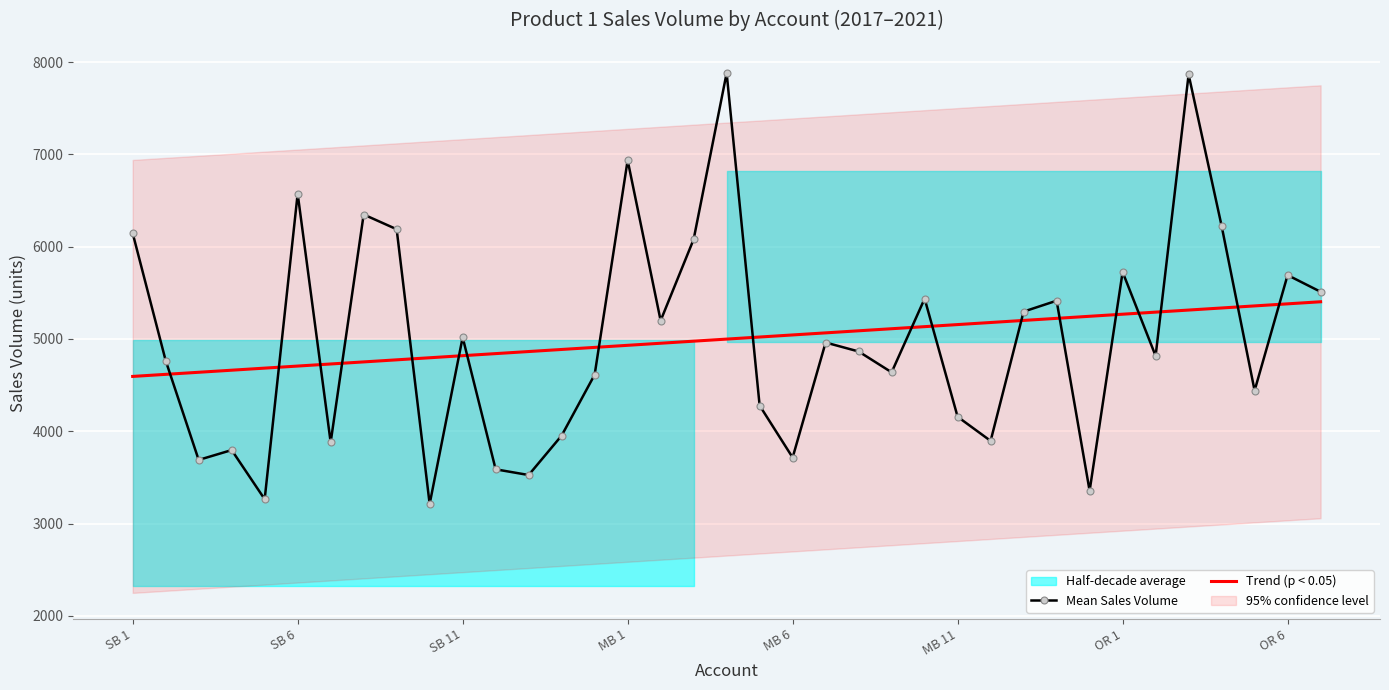

What is the average value of the Mean Sales Volume series?

4998.8